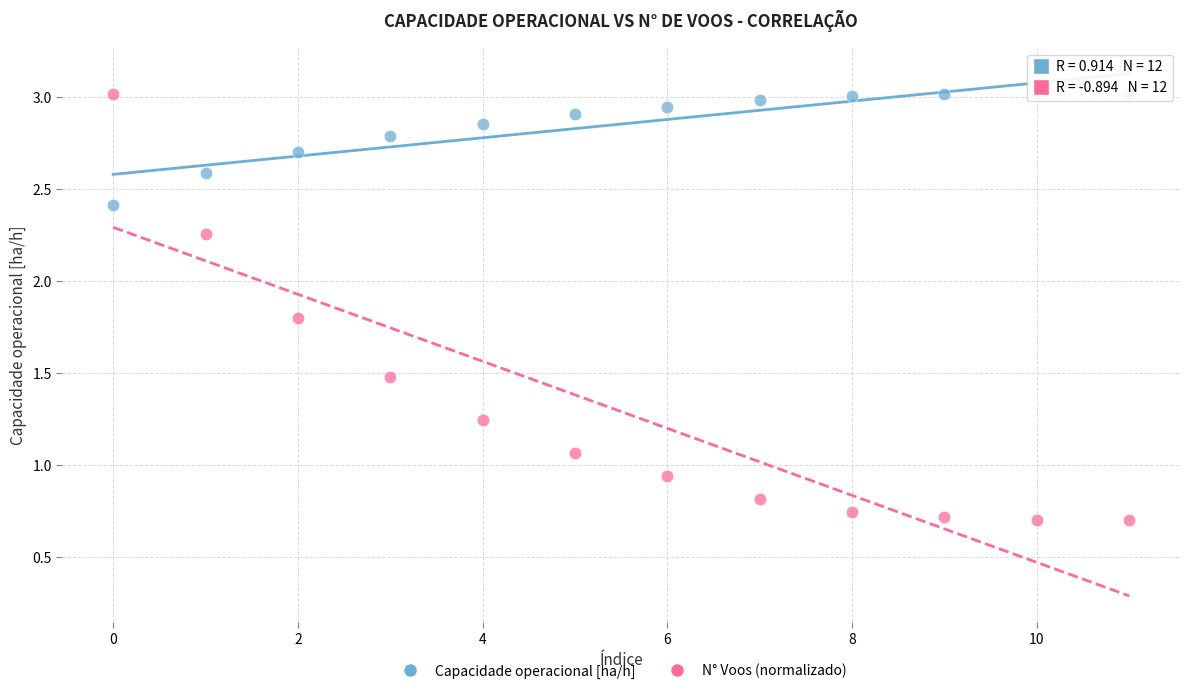

Which series contains the lowest Y value?

N° Voos (normalizado)